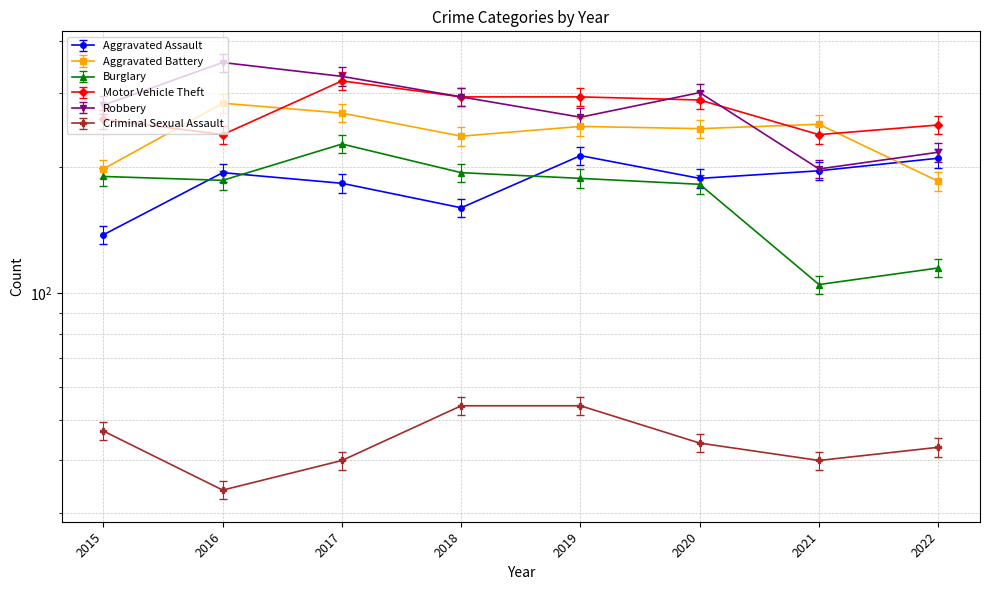

How many times do Aggravated Assault and Burglary cross each other?

3